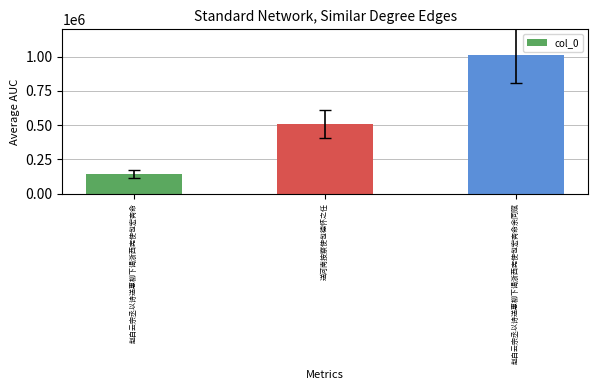

Rank the categories by value from highest to lowest.

赵白云宗丞以诗送惠柳下谒浙西宪使包宏斋命余同赋, 送河南按察使包德怀之任, 赵白云宗丞以诗送惠柳下谒浙西宪使包宏斋命